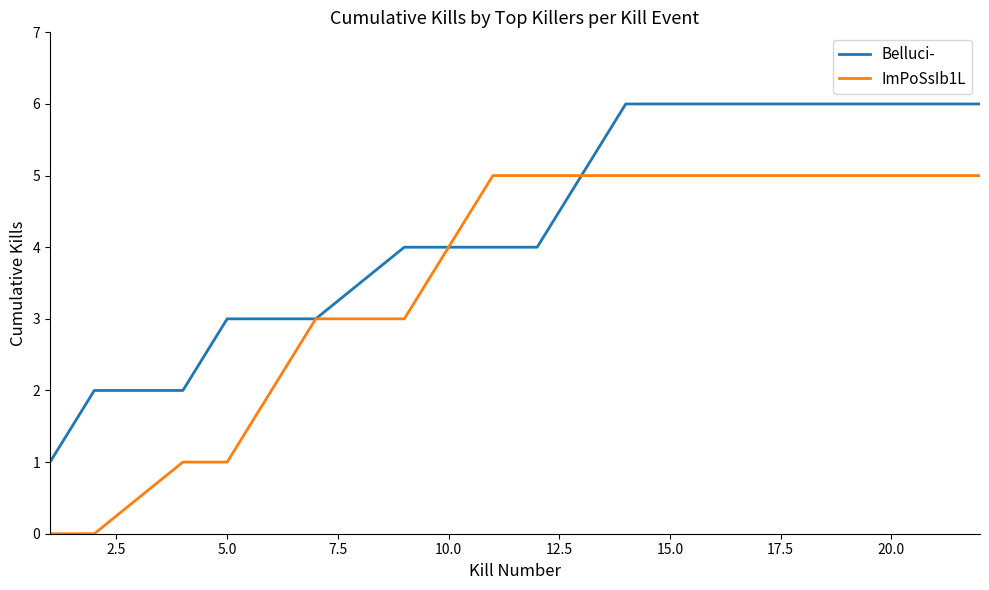

Rank the series by their maximum value, from lowest to highest.

ImPoSsIb1L, Belluci-